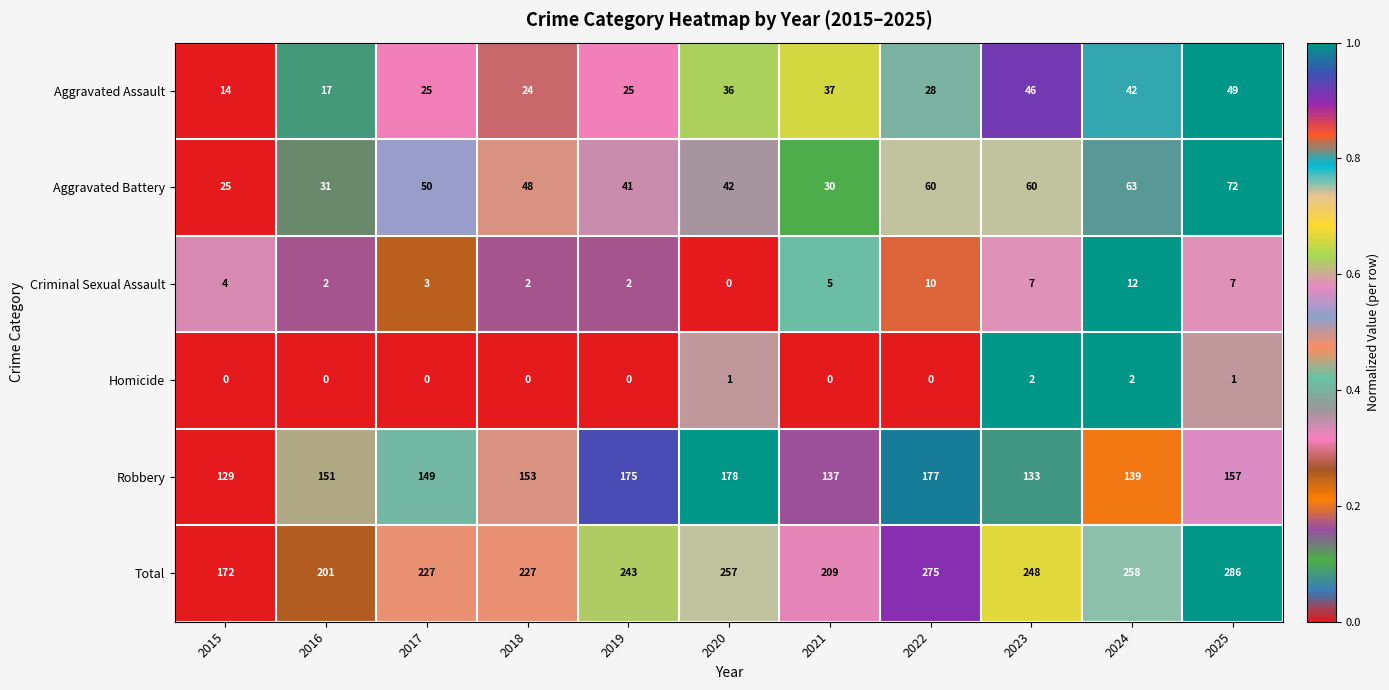

Between 2015 and 2024, which series saw the biggest shift?

Total